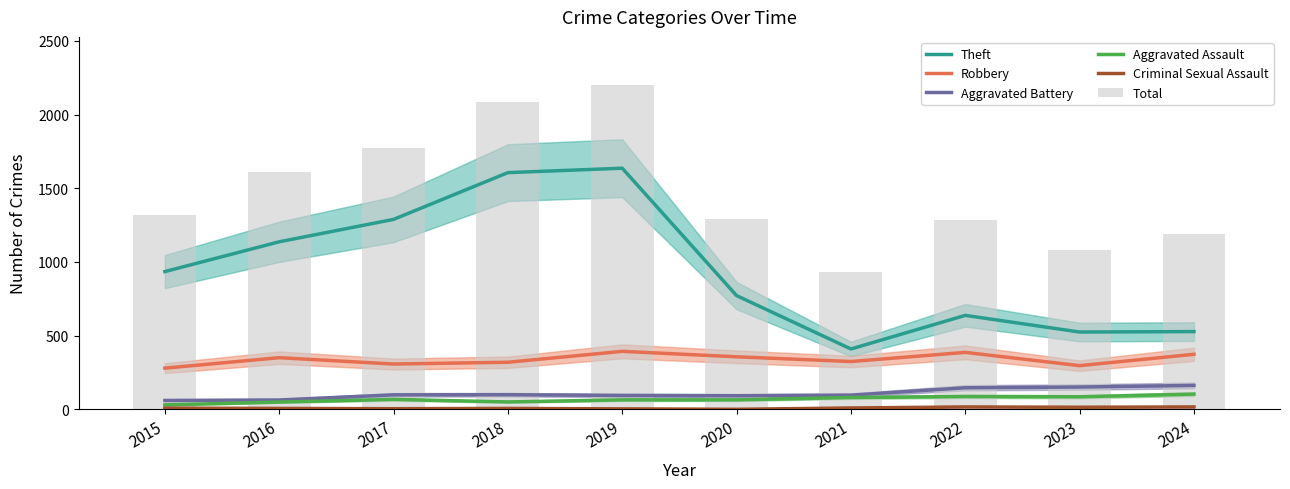

At which label does Aggravated Assault first exceed 68?

2021